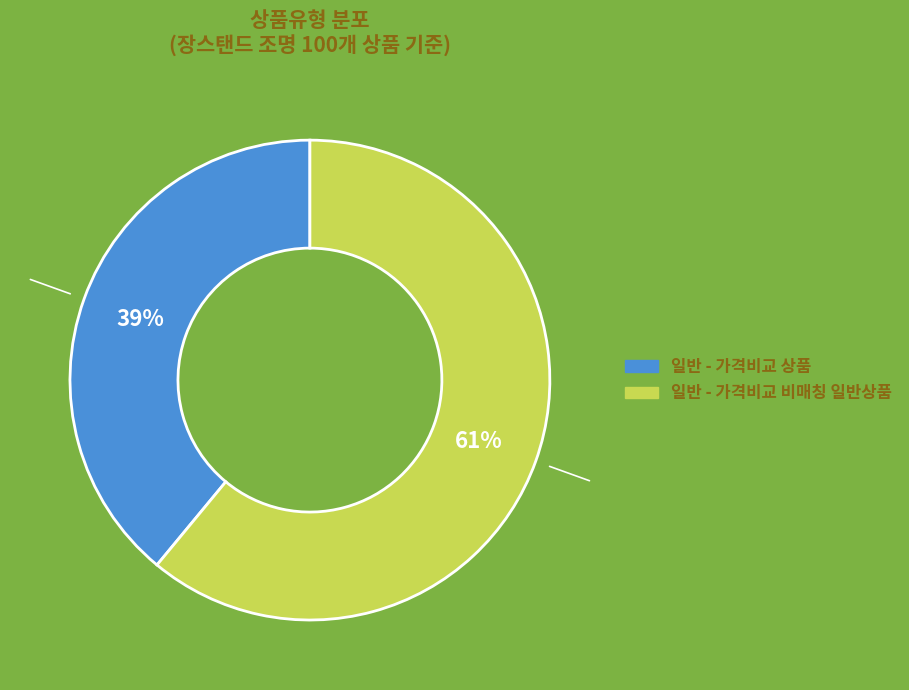

Combined, do 일반 - 가격비교 상품 and 일반 - 가격비교 비매칭 일반상품 account for over 50%?

Yes